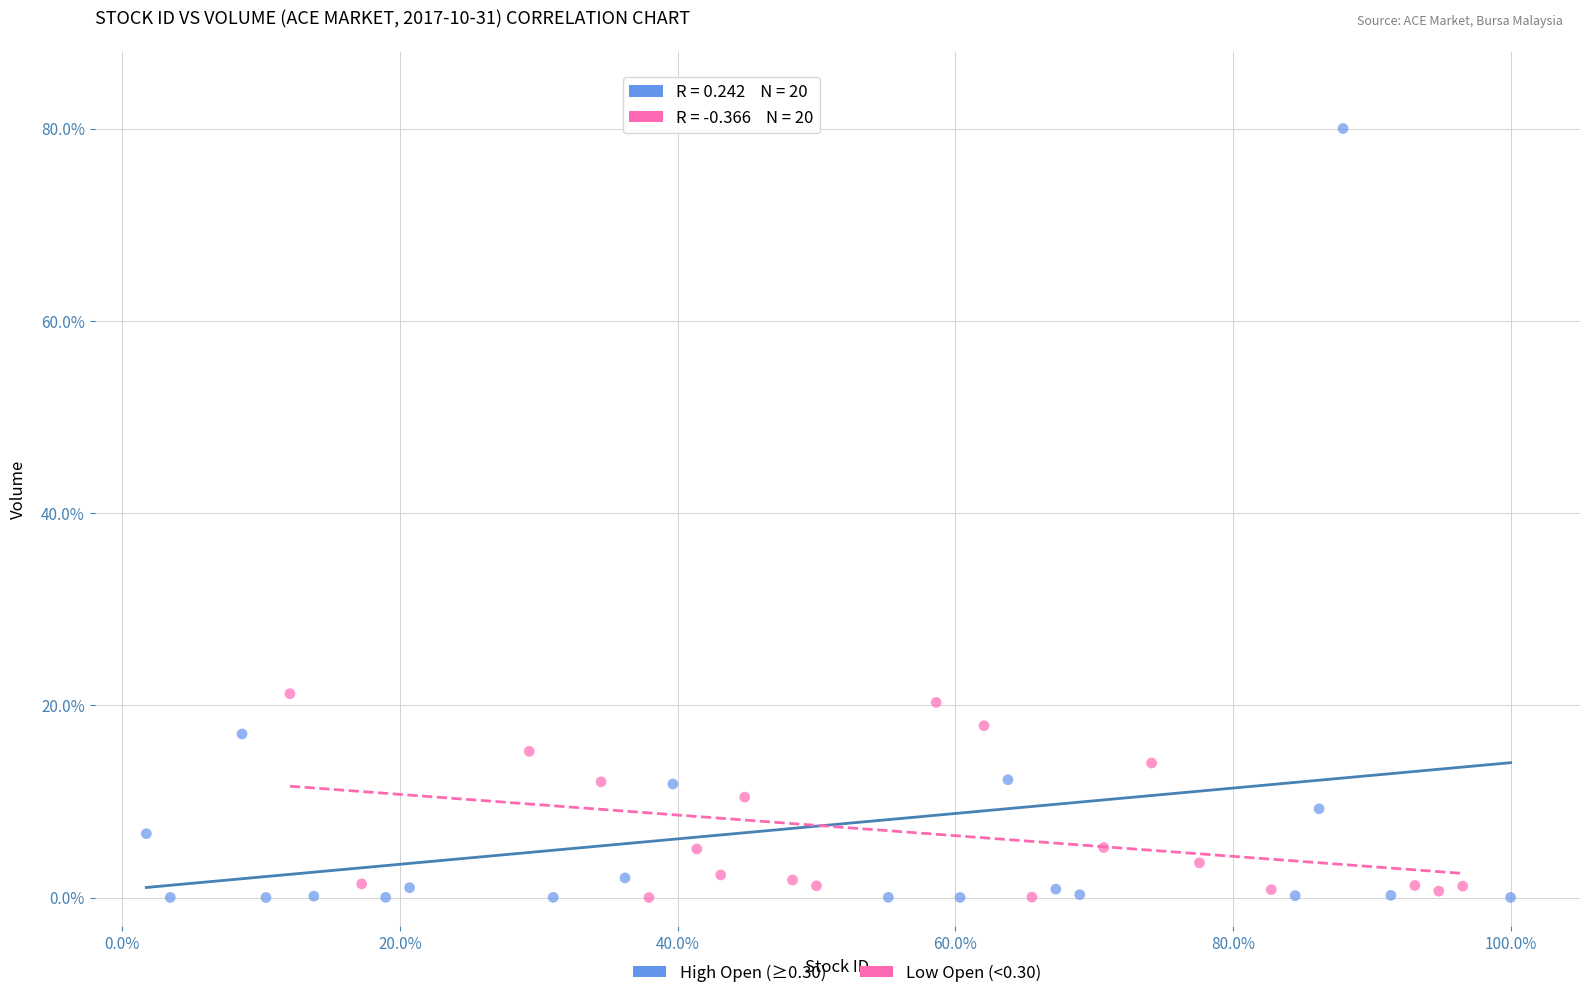

Which series contains the highest Y value?

High Open (≥0.30)